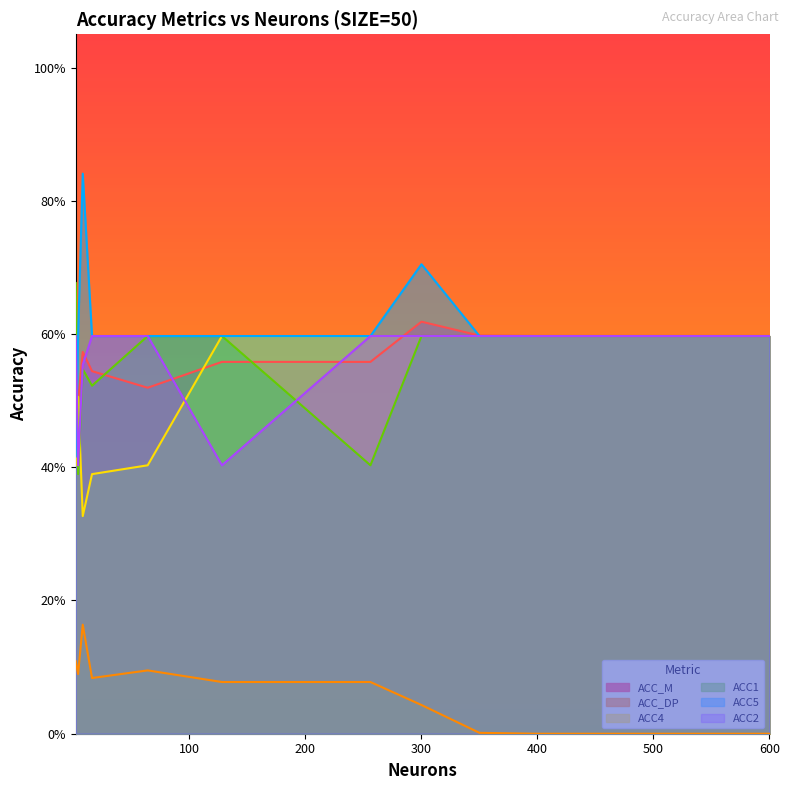

Which has a higher value, 600 or 4?

600